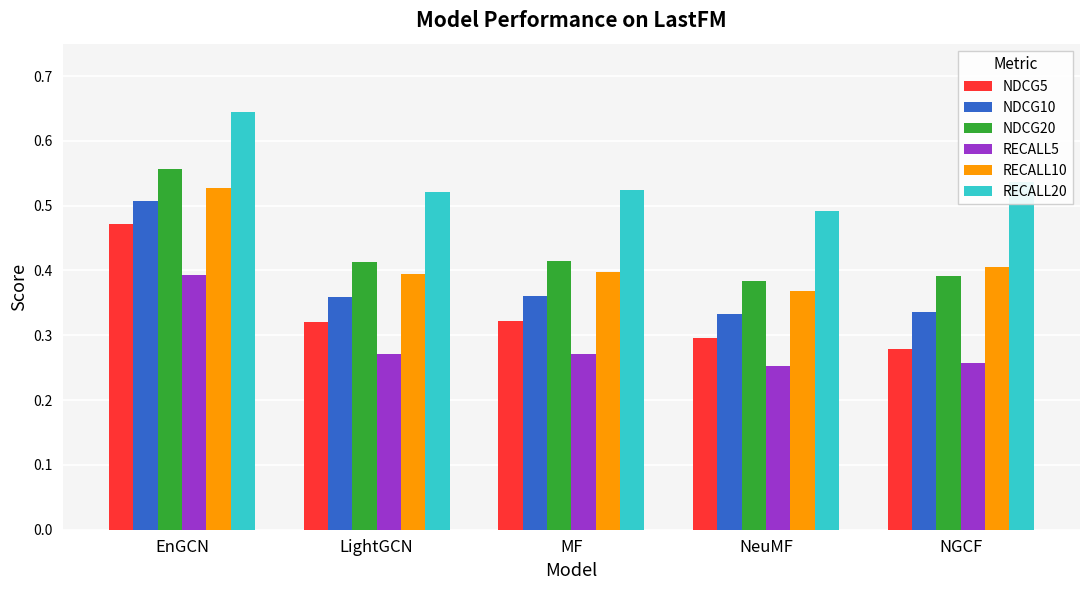

Which series has the widest spread of values?

NDCG5